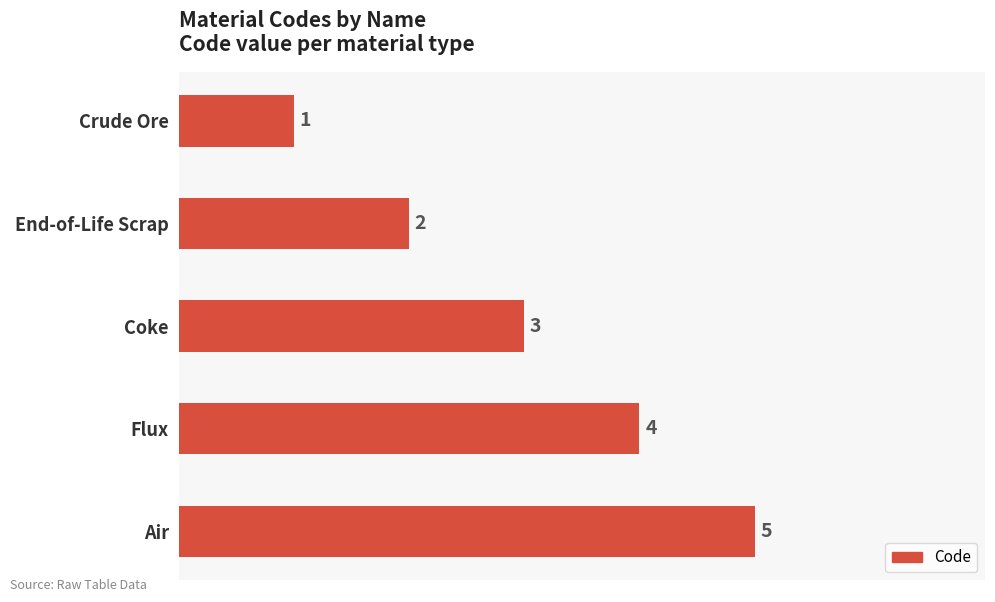

What is the difference between the second highest and minimum values?

3